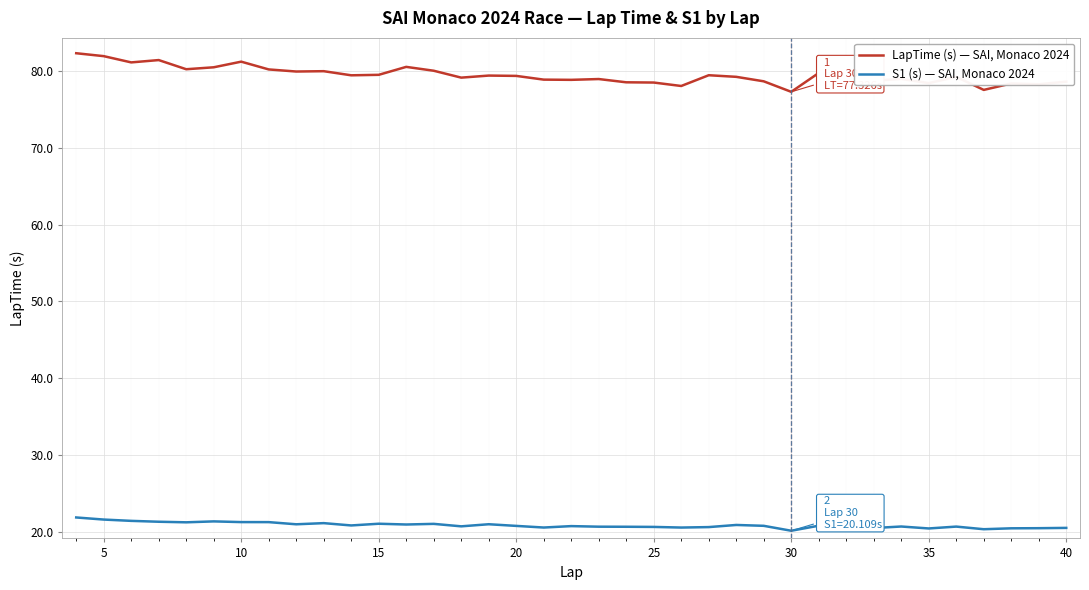

What is the lowest value of the LapTime (s) — SAI, Monaco 2024 series?

77.3